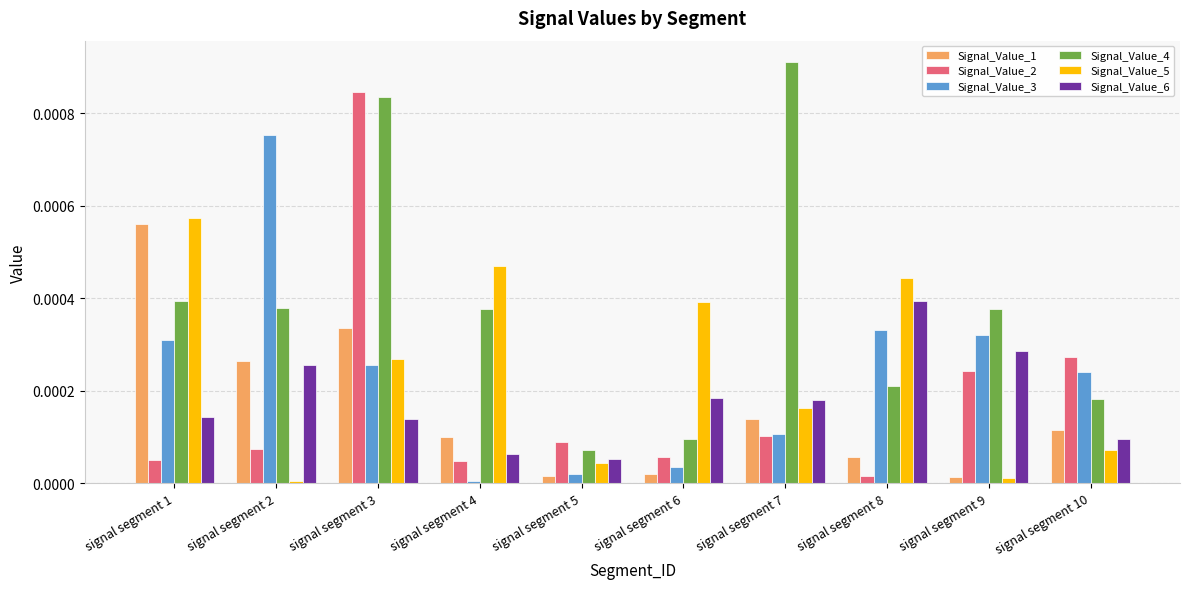

What are all the series names shown in the legend?

Signal_Value_1, Signal_Value_2, Signal_Value_3, Signal_Value_4, Signal_Value_5, Signal_Value_6